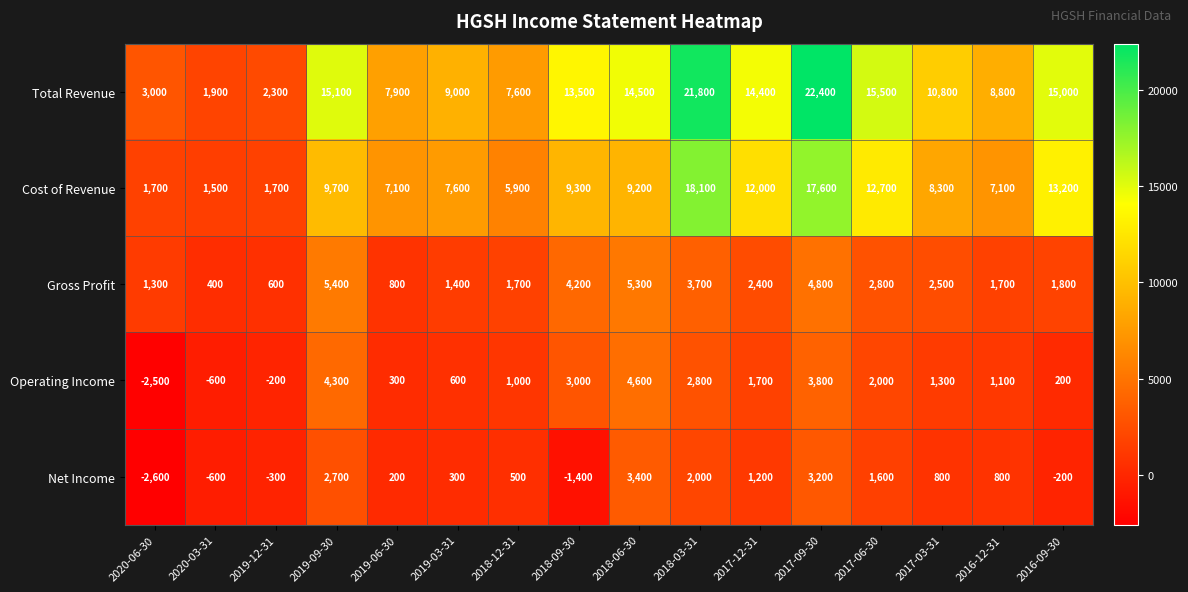

How many values in the Cost of Revenue series are below 9200?

8